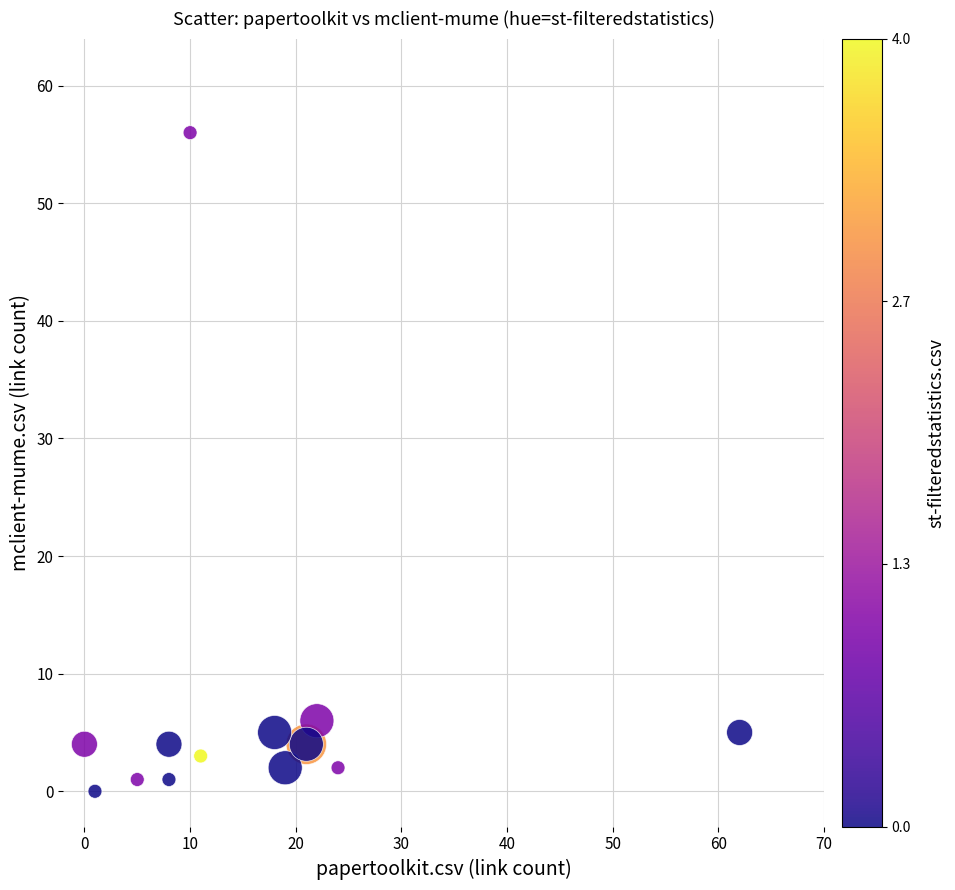

What Y value in the scatter plot is closest to 28?

6